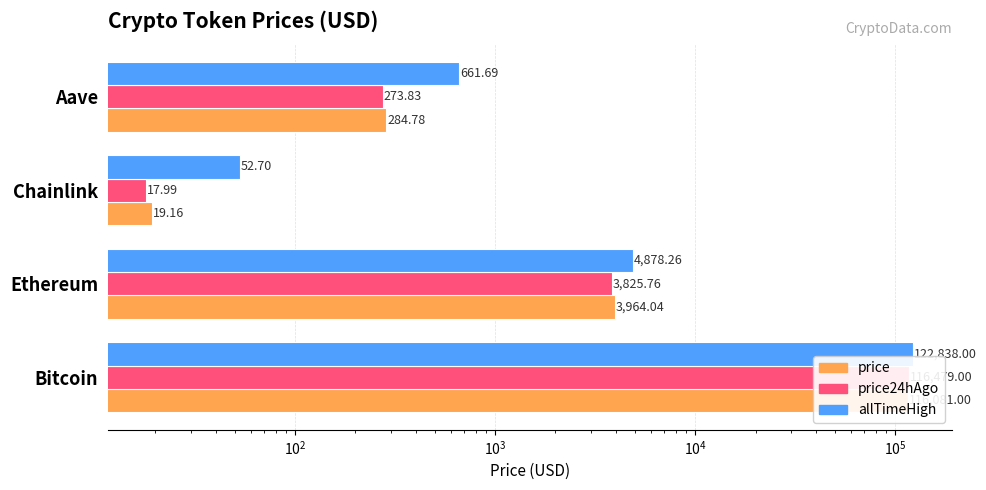

How many bars are there in total?

12